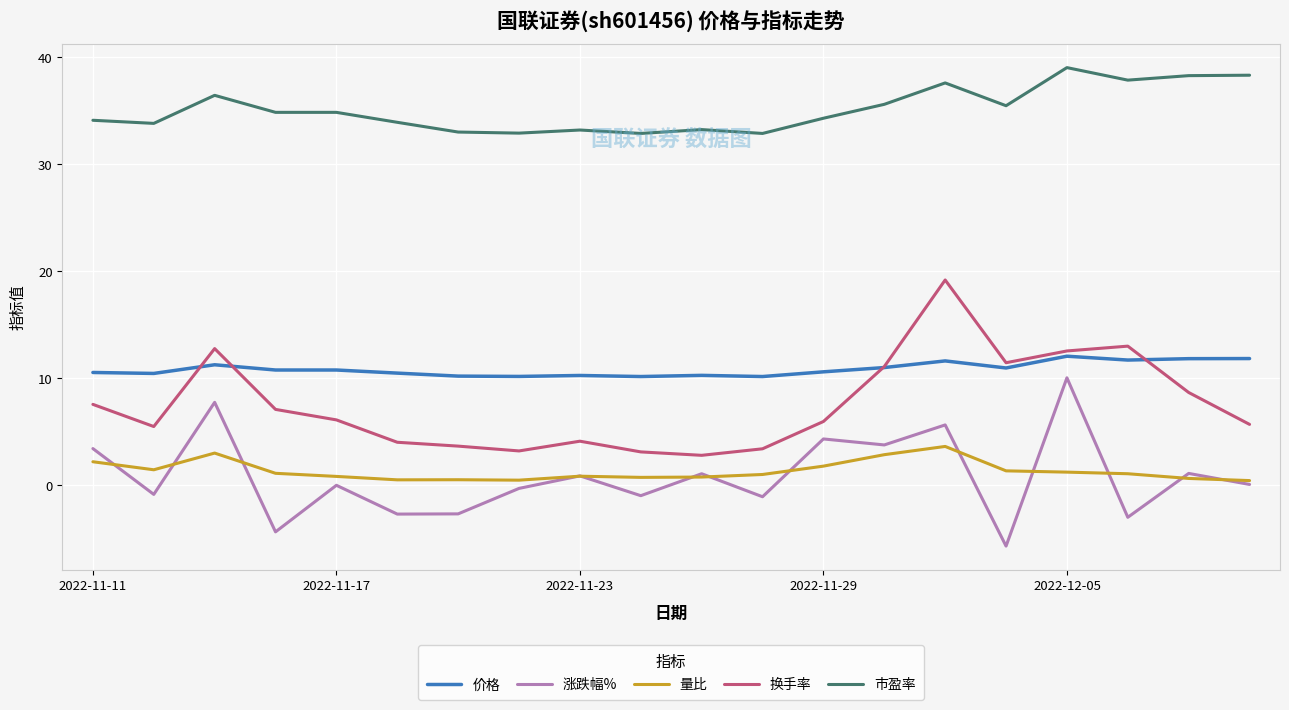

True or false: 价格 and 涨跌幅% cross at least once.

False